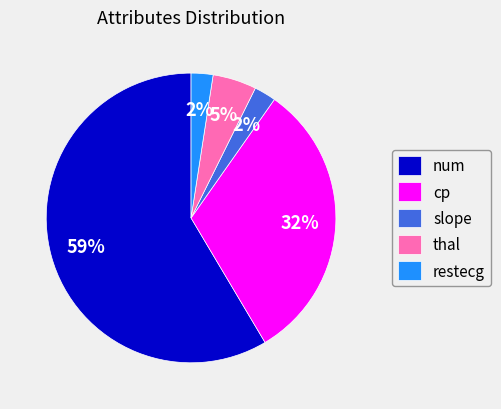

Do thal and slope together represent more than half of the pie?

No